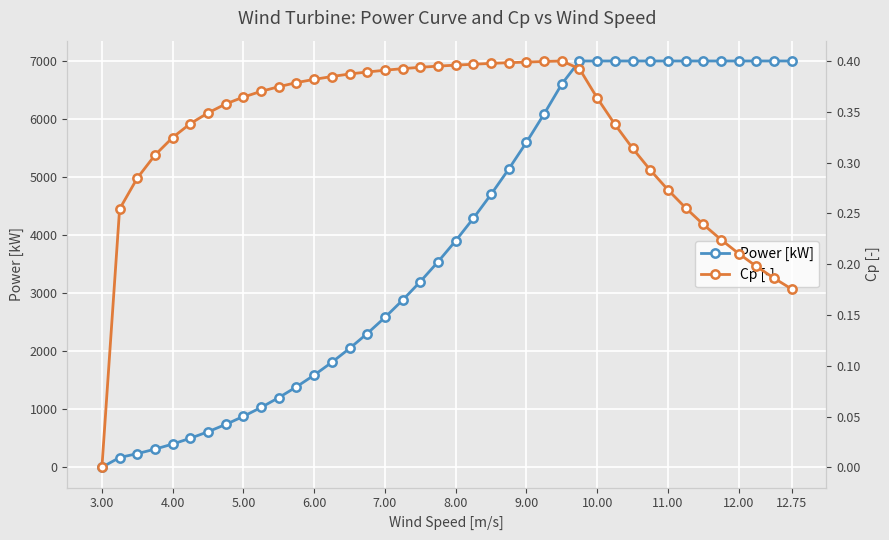

What is the highest value of the Power [kW] series?

7000